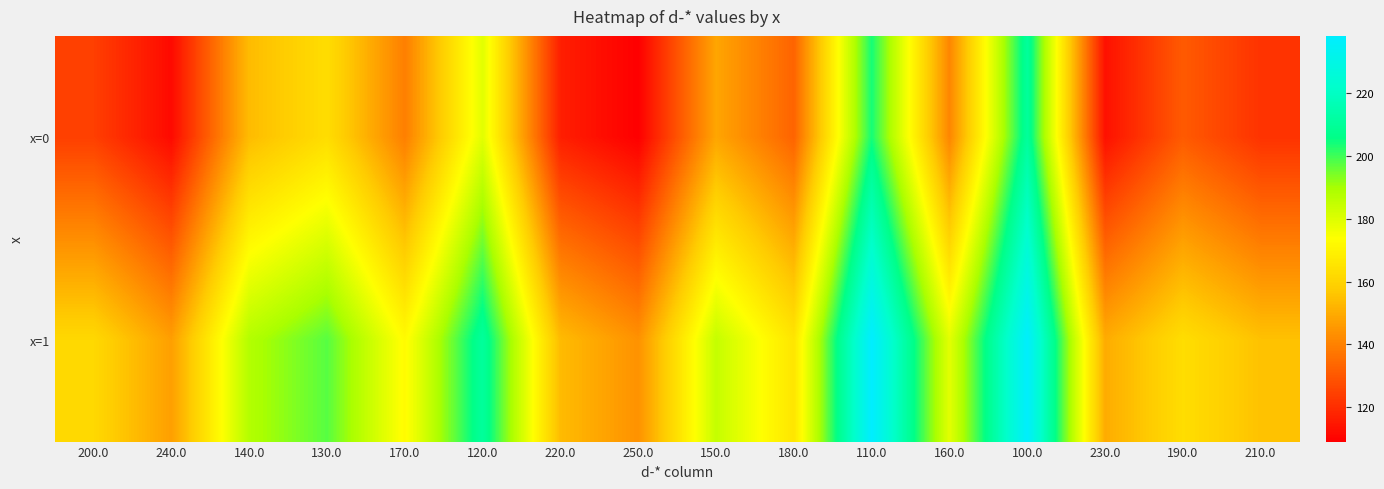

Rank the series by their average value, from lowest to highest.

x=0, x=1